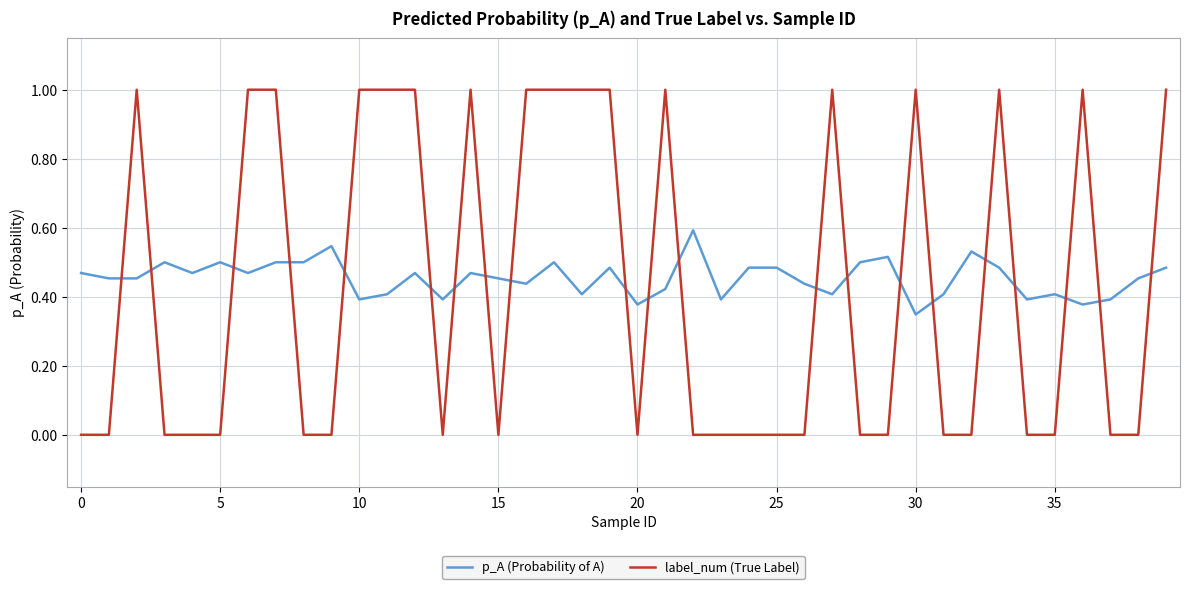

Rank the series by their maximum value, from lowest to highest.

p_A (Probability of A), label_num (True Label)